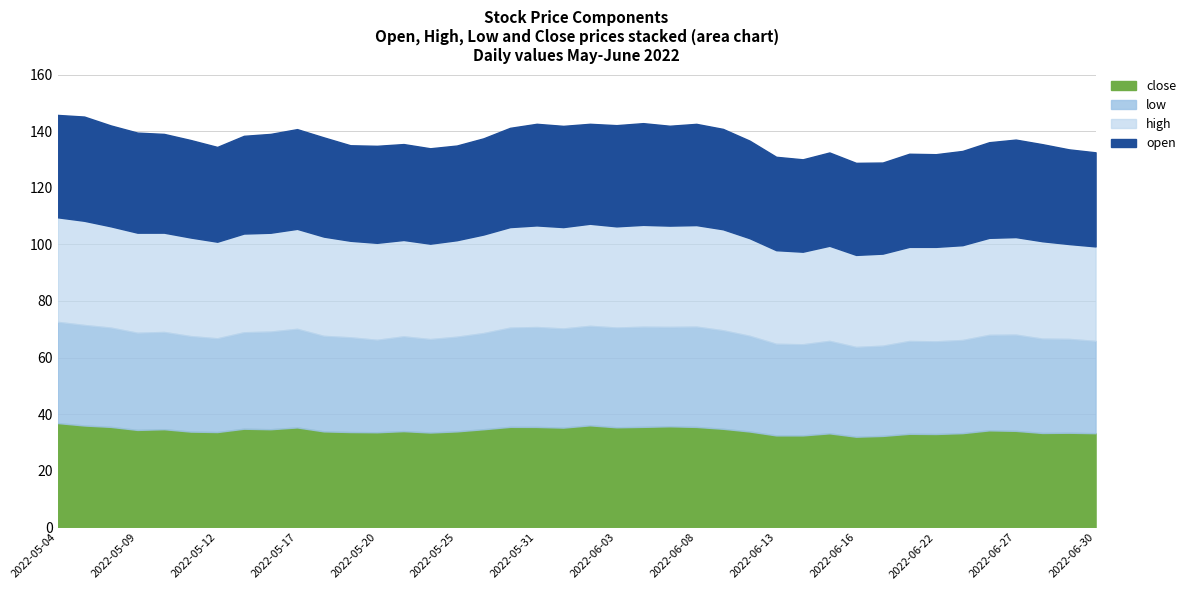

What is the minimum value shown in the chart?

31.7